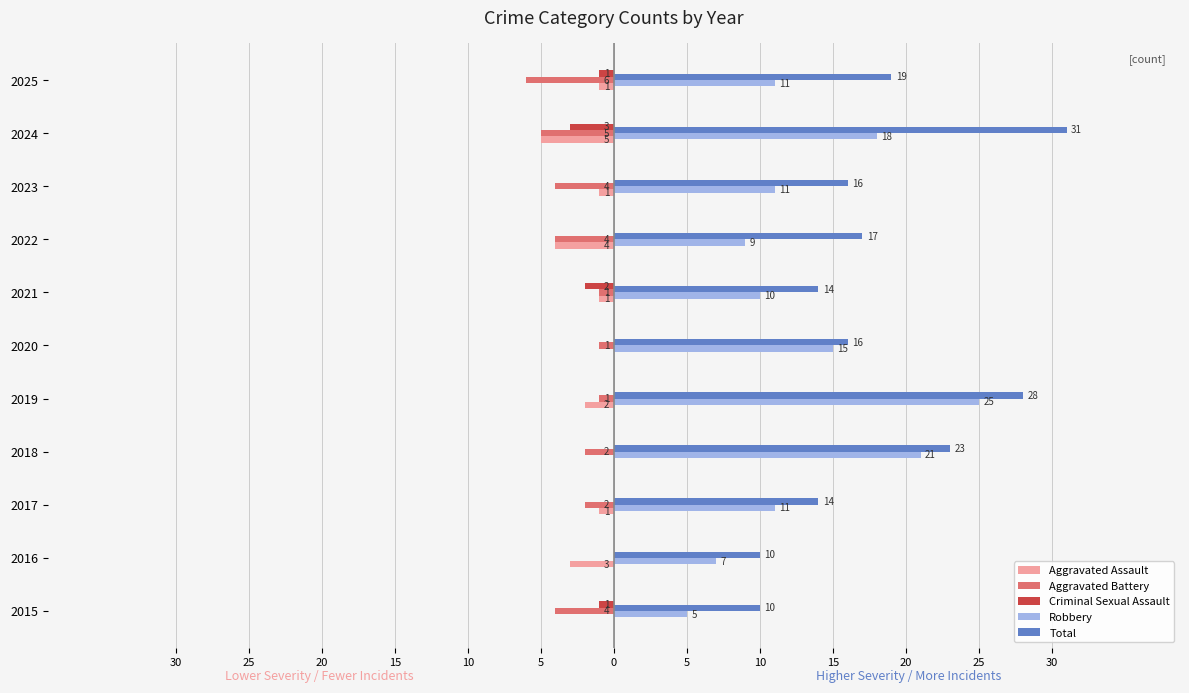

What are all the series names shown in the legend?

Aggravated Assault, Aggravated Battery, Criminal Sexual Assault, Robbery, Total